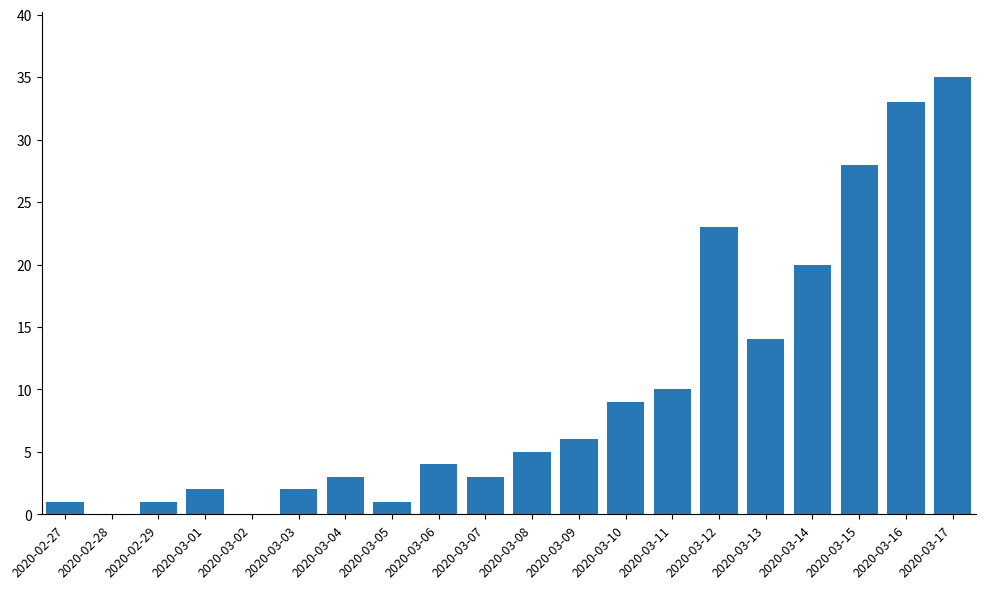

What is the maximum value shown in the chart?

35